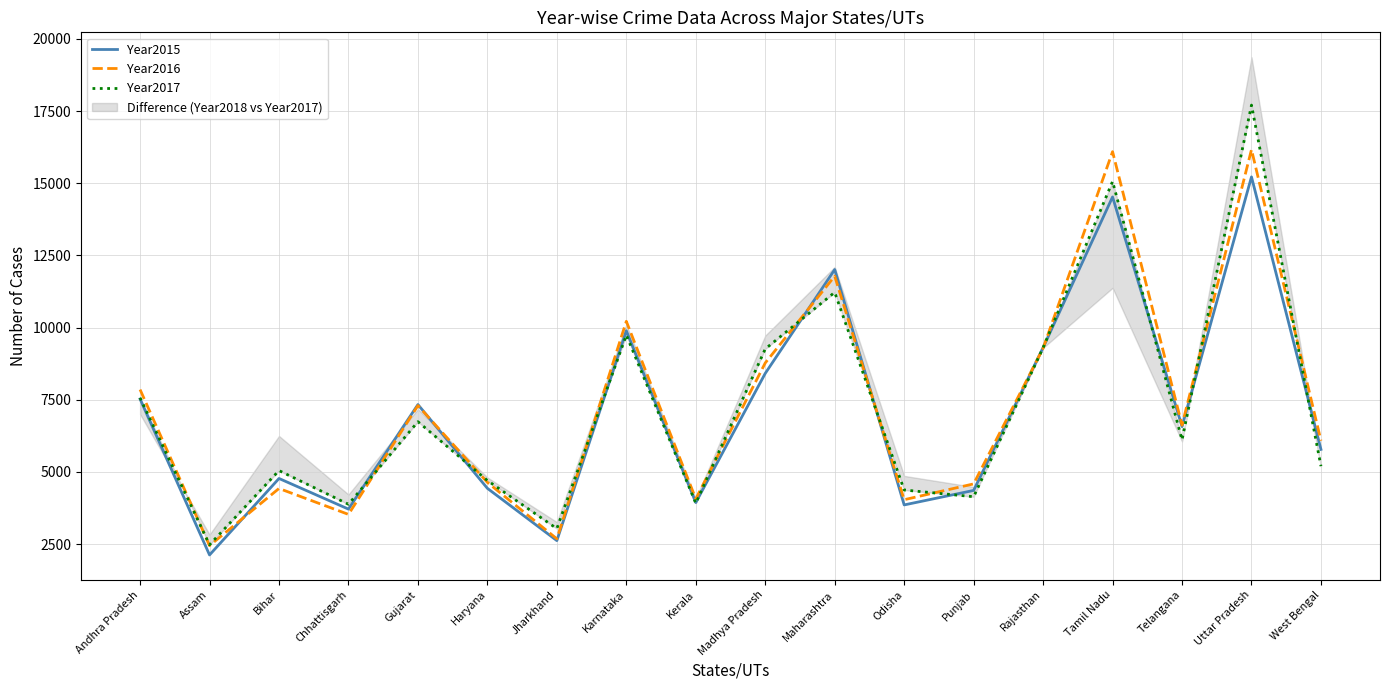

Which series has the largest total across all categories?

Year2016